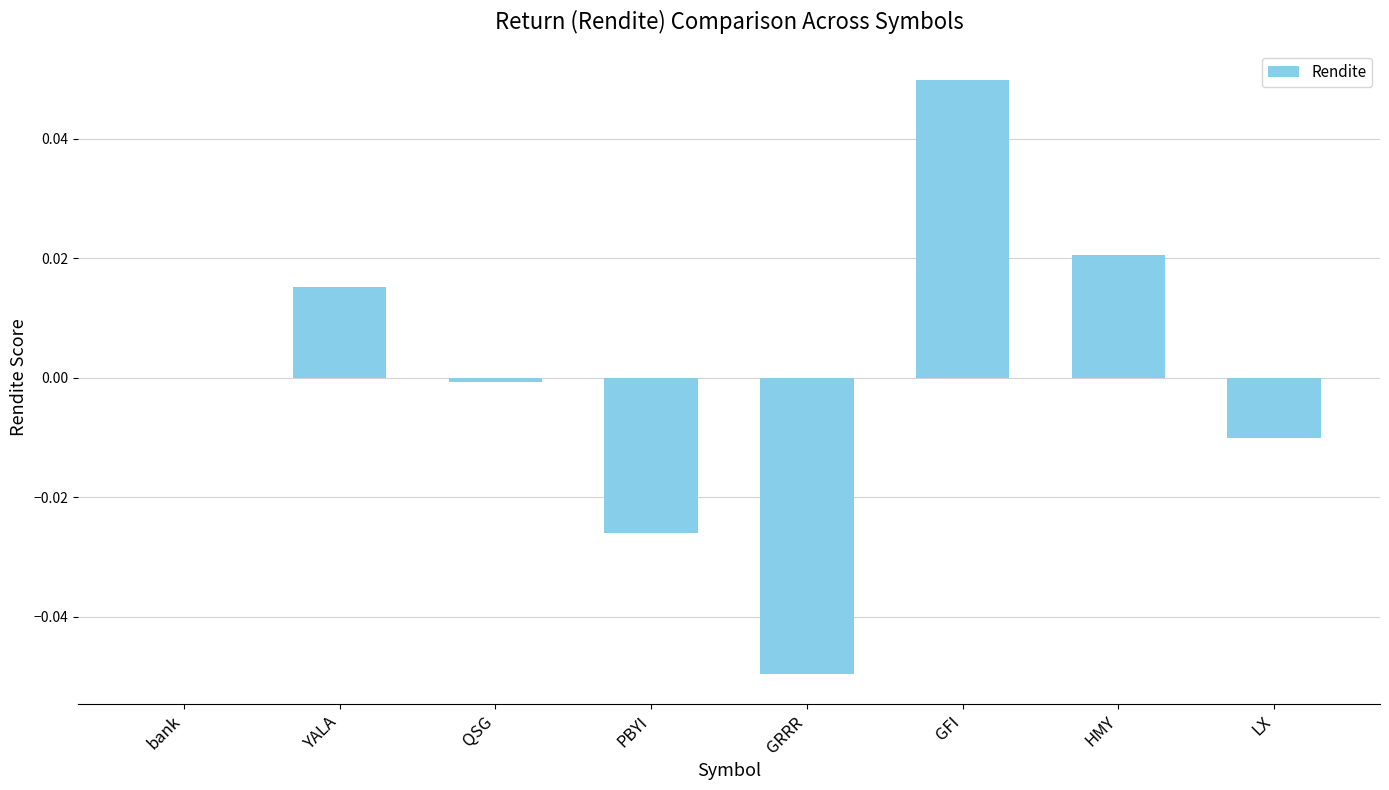

The chart shows a value of 0.0 at YALA. True or false?

True